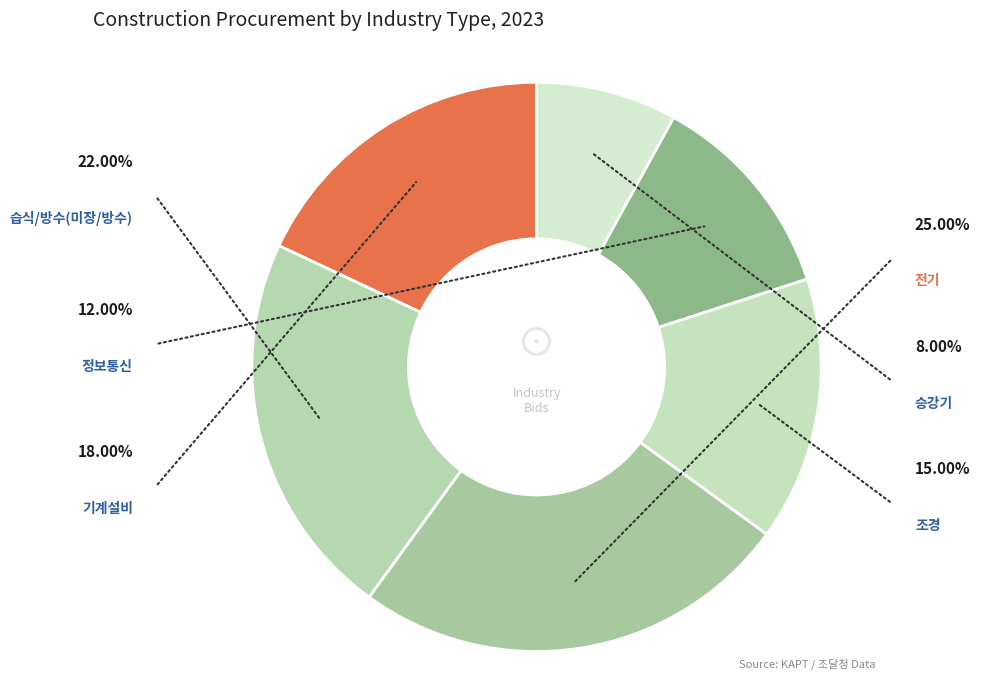

The 습식/방수(미장/방수) slice represents 15% of the pie. True or false?

False